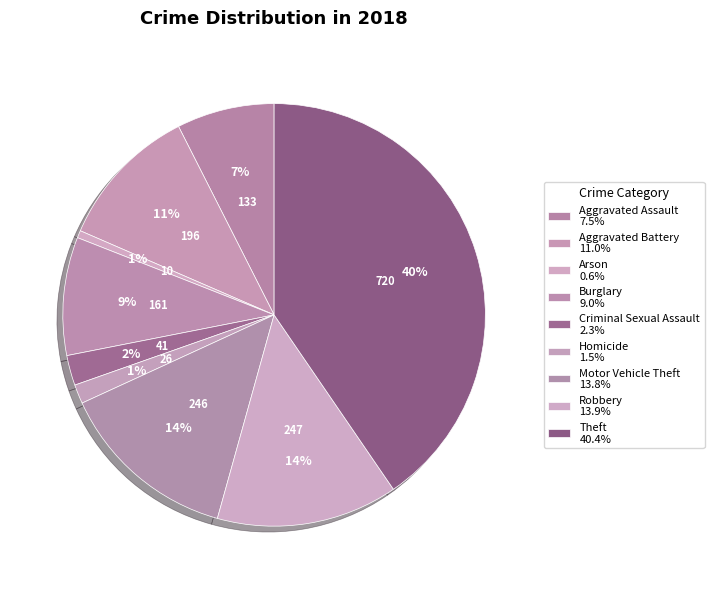

To the nearest percent, what percentage of the pie is Theft?

40%